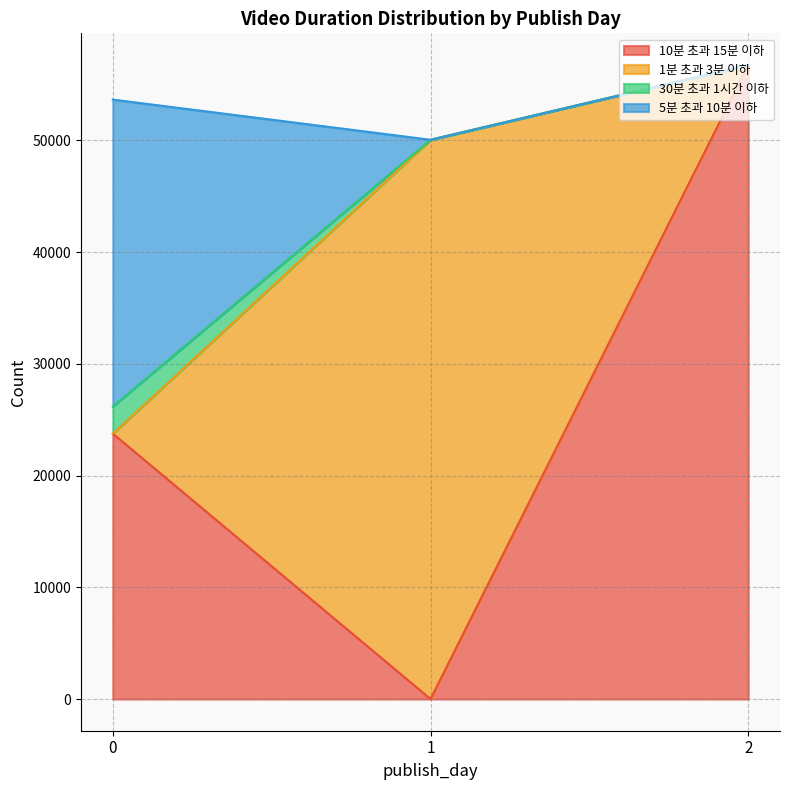

The value of 10분 초과 15분 이하 at 1 is -21316. True or false?

False